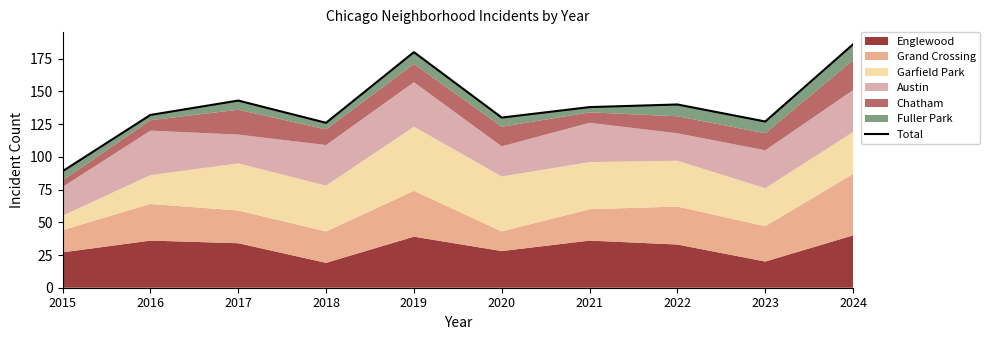

Rank the categories by value from lowest to highest.

2015, 2018, 2023, 2020, 2016, 2021, 2022, 2017, 2019, 2024